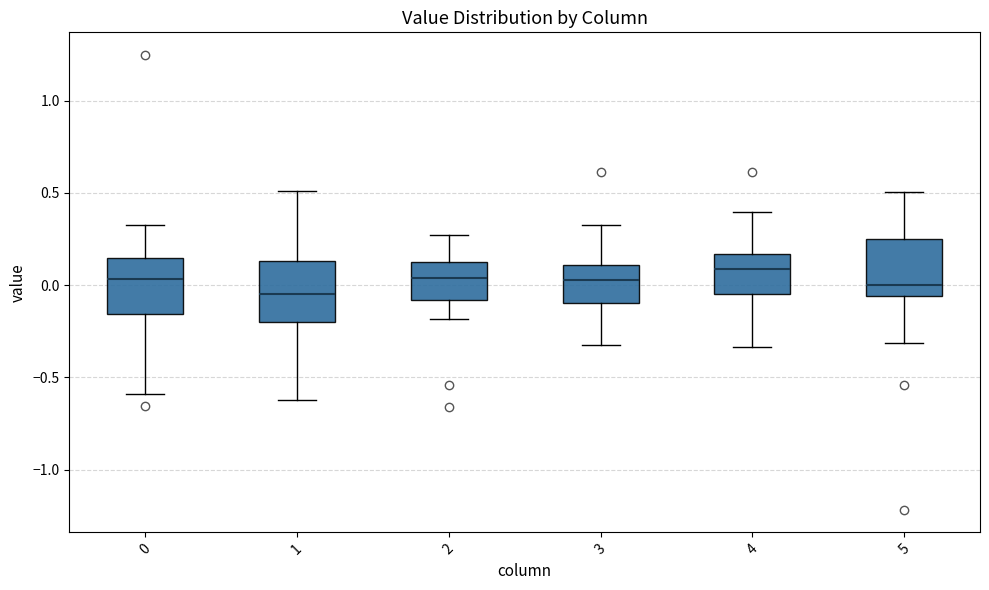

Where does the median line of the box at x = 4 sit on the y-axis? The values are not printed on the chart, so give them approximately, as read against the axis.

0.10